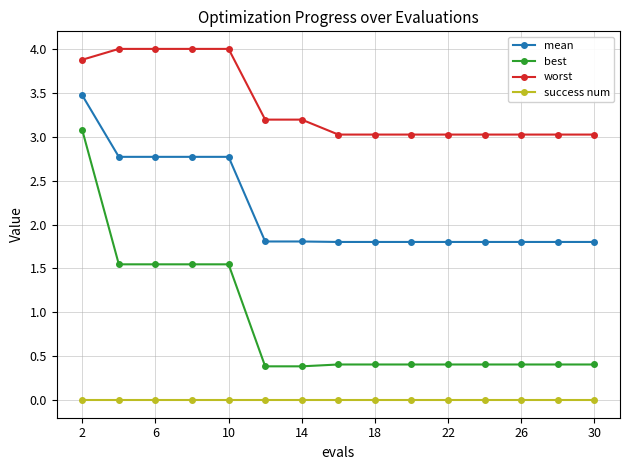

What is the maximum value shown in the chart?

4.0